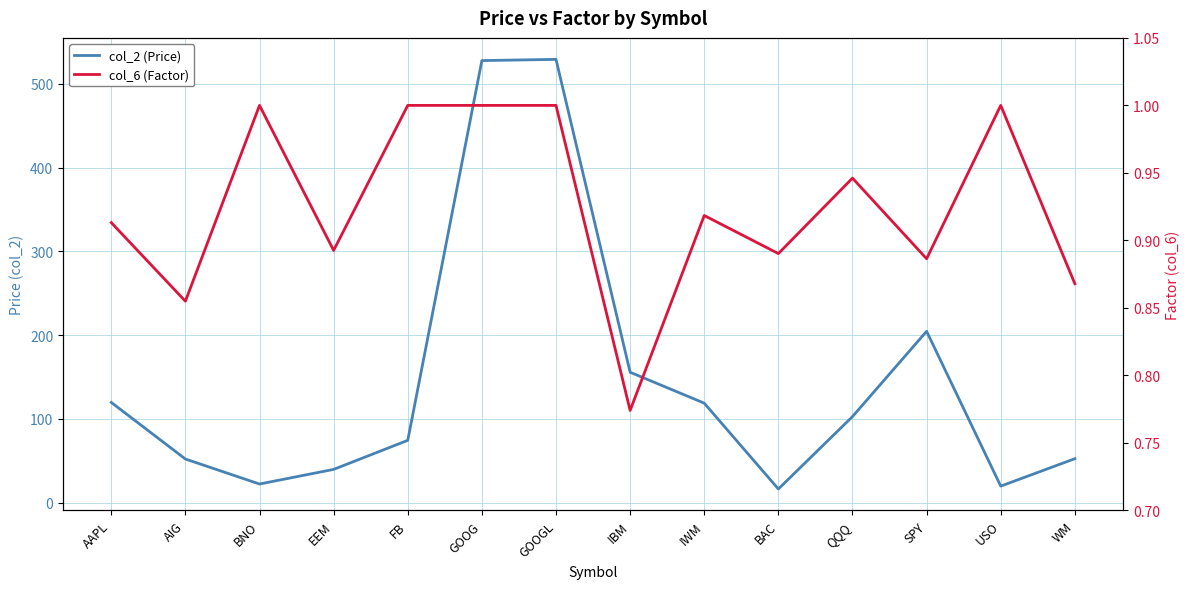

True or false: col_2 (Price) has a value of 179.3 at AAPL.

False